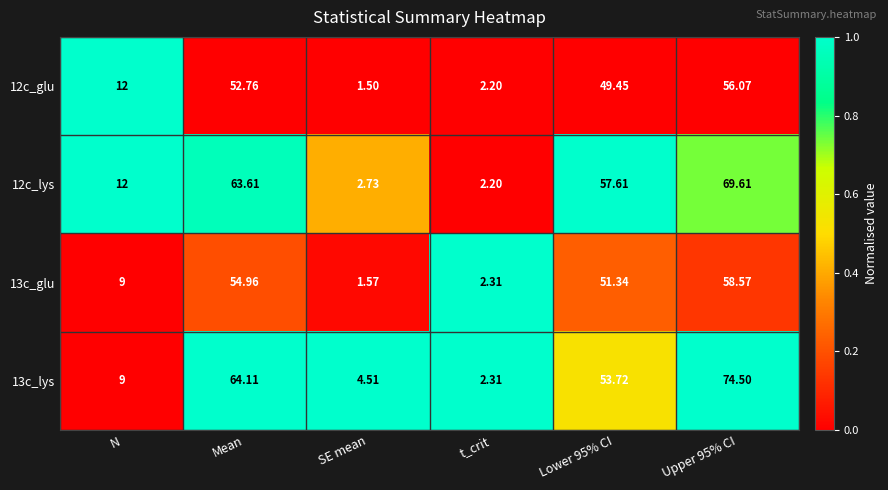

Which category has the lowest value across all series?

SE mean